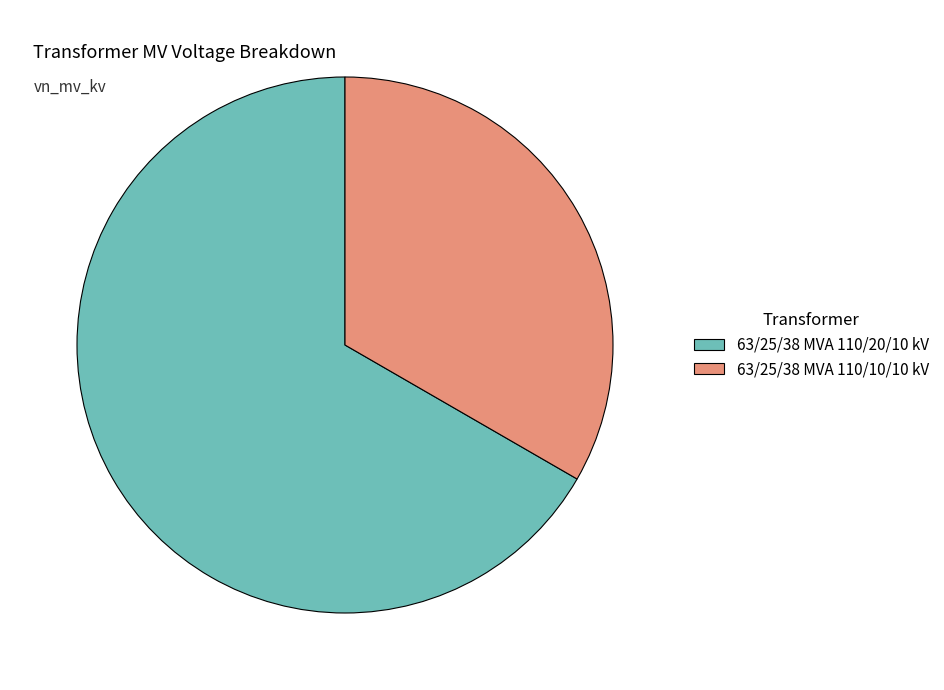

Combined, do 63/25/38 MVA 110/20/10 kV and 63/25/38 MVA 110/10/10 kV account for over 50%?

Yes